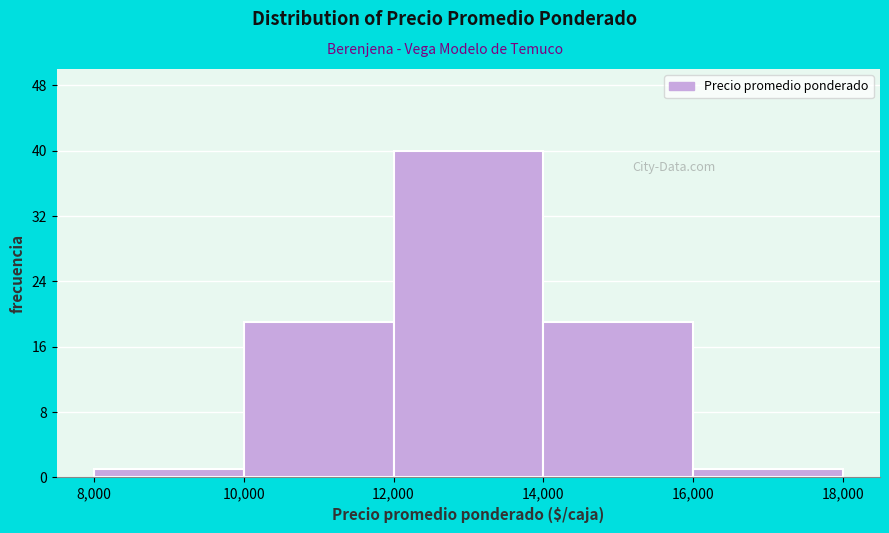

How tall is the bar that spans 14,000 to 16,000 on the x-axis? The values are not printed on the chart, so give them approximately, as read against the axis.

19